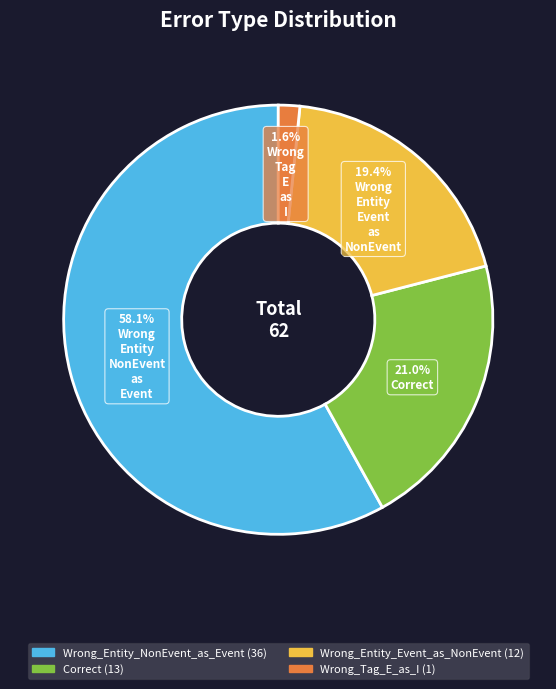

Which category has the smallest portion of the pie?

Wrong_Tag_E_as_I